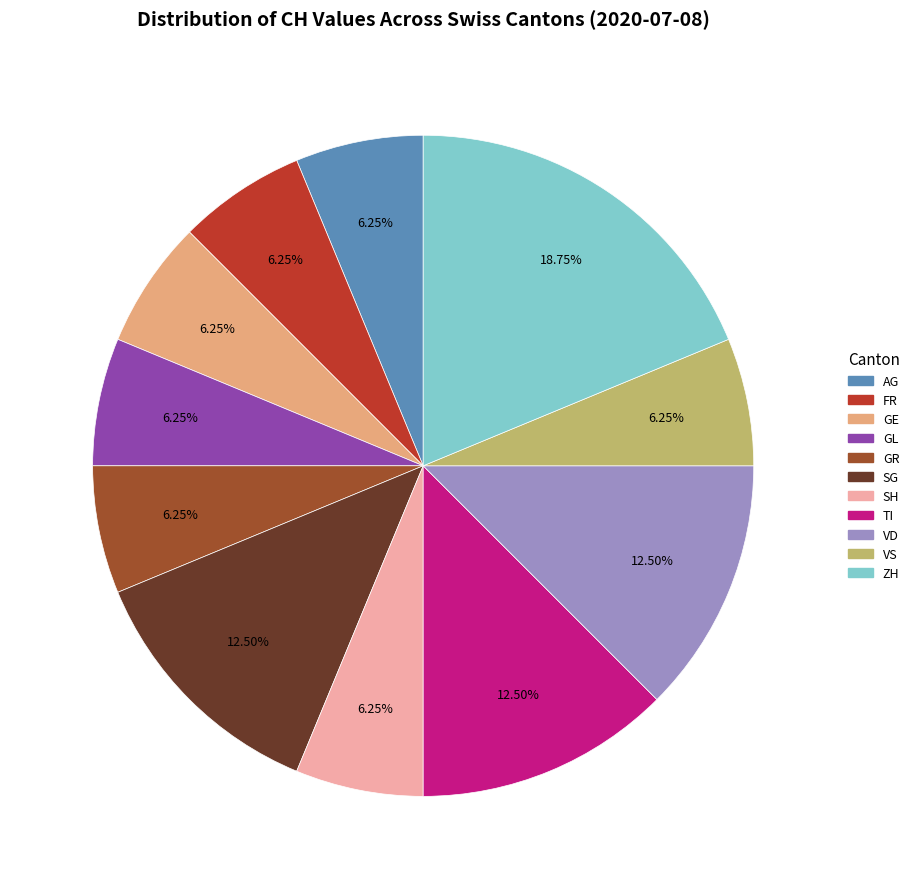

What is the largest slice in the pie chart?

ZH